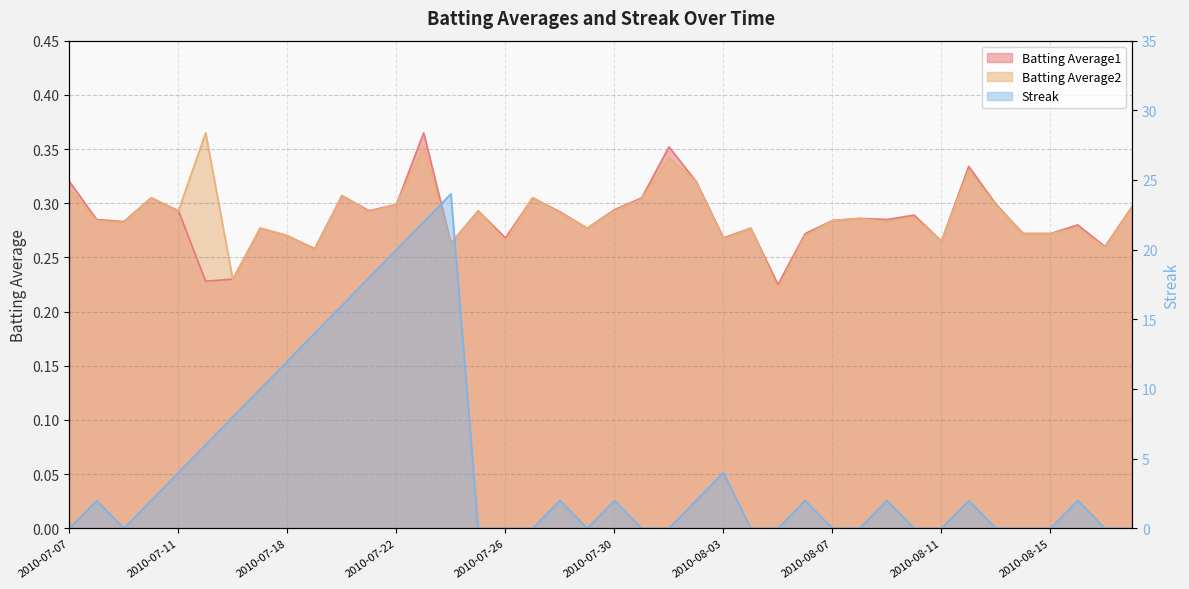

How many categories are shown in the chart?

40